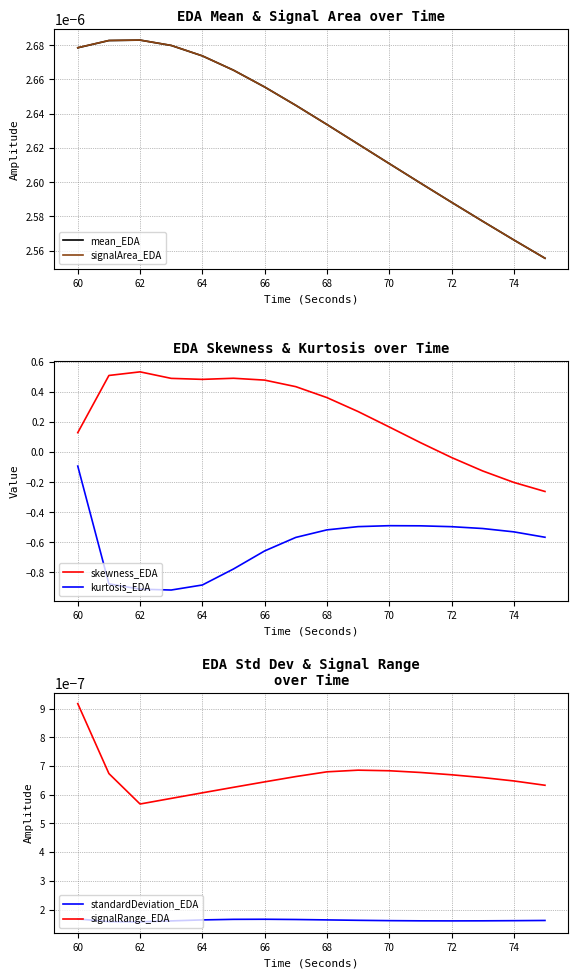

Which category has the highest value in the kurtosis_EDA series?

60